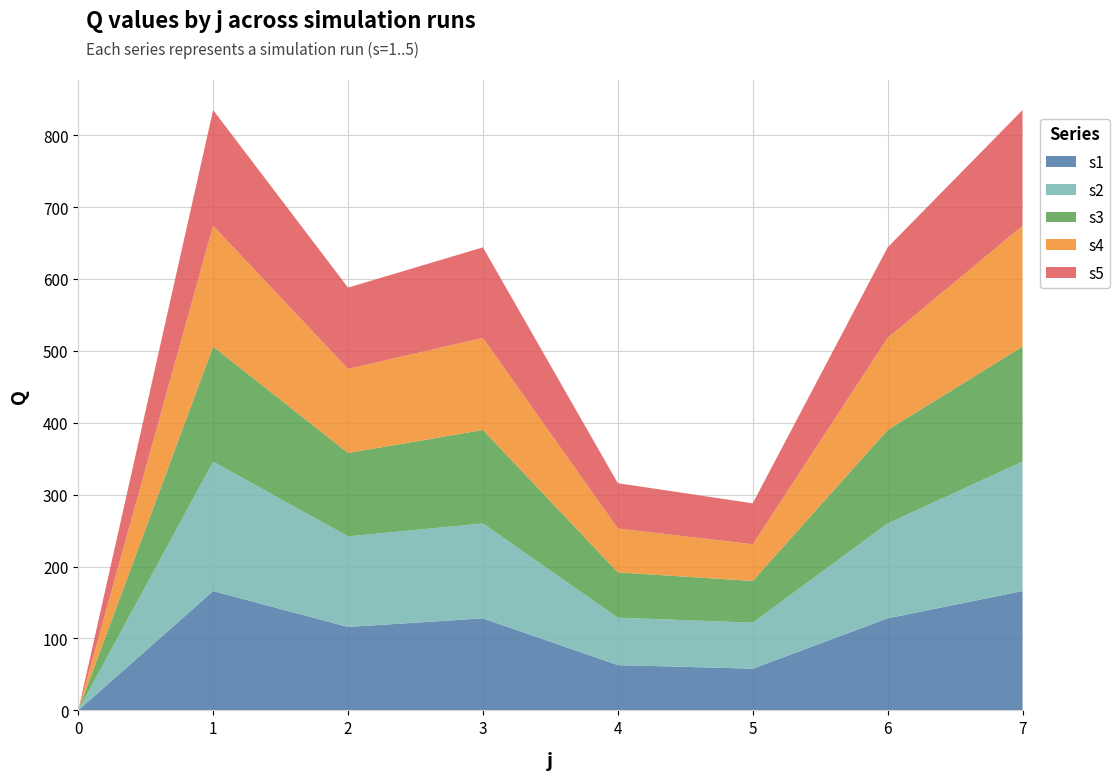

Reading left to right, transcribe all the data shown in this chart.

s1: 0	166	116	128	63	58	128	166
s2: 0	180	126	132	66	64	132	180
s3: 0	160	116	130	63	58	130	160
s4: 0	168	117	128	61	51	128	168
s5: 0	161	113	126	63	57	126	161